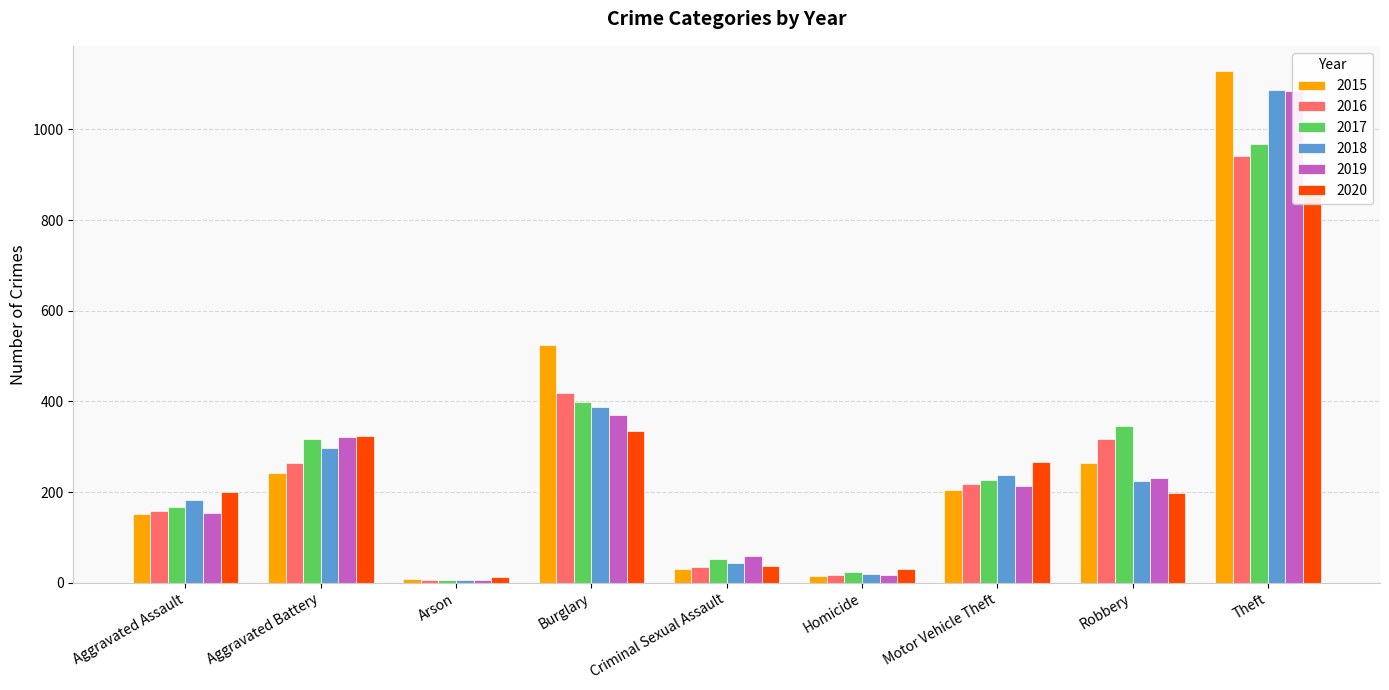

At which label is 2019 closest to 545?

Burglary